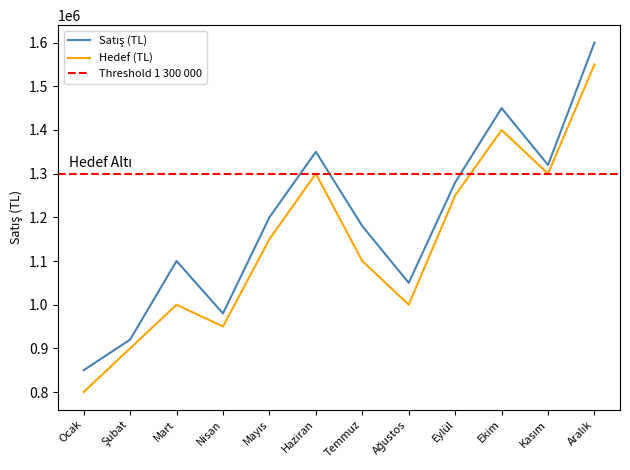

What is the label of the 2nd point from the left?

Şubat